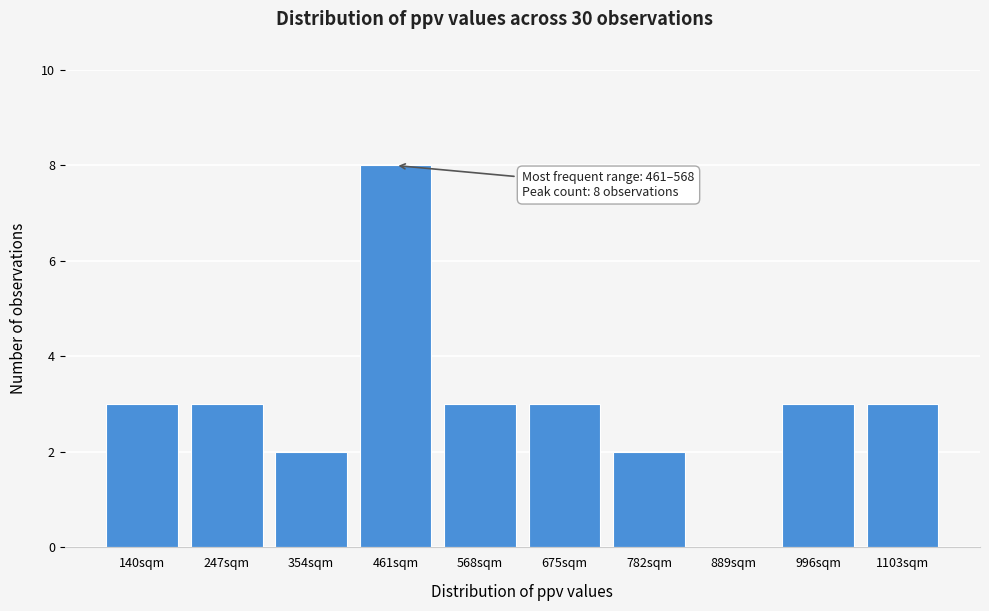

Reading right to left, list all the values displayed in this chart.

1103sqm=3	996sqm=3	889sqm=0	782sqm=2	675sqm=3	568sqm=3	461sqm=8	354sqm=2	247sqm=3	140sqm=3